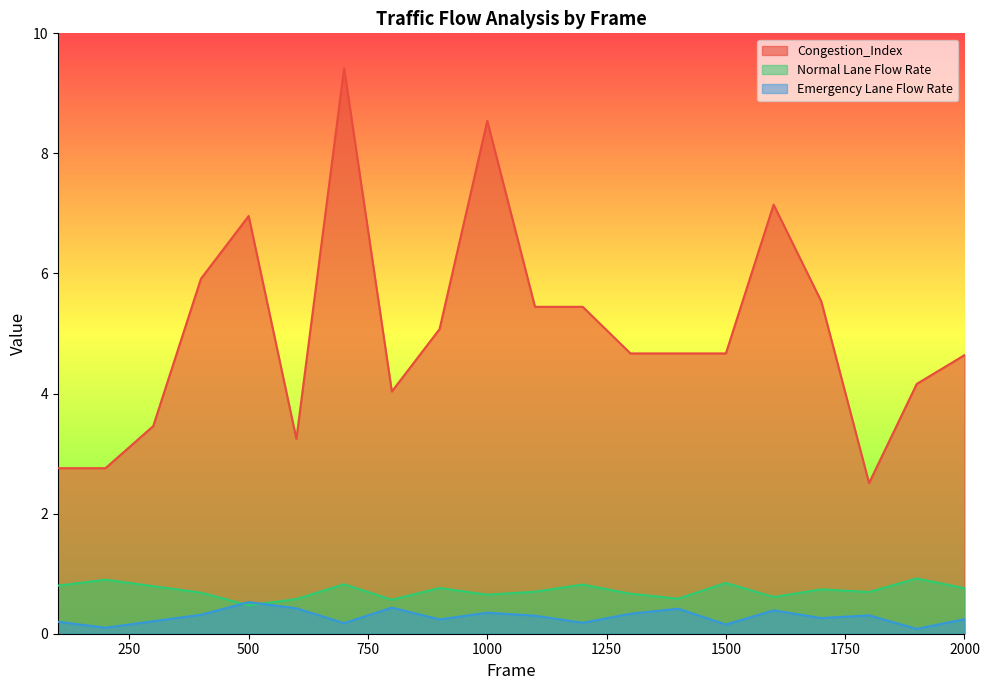

True or false: Congestion_Index and Normal Lane Flow Rate cross at least once.

False